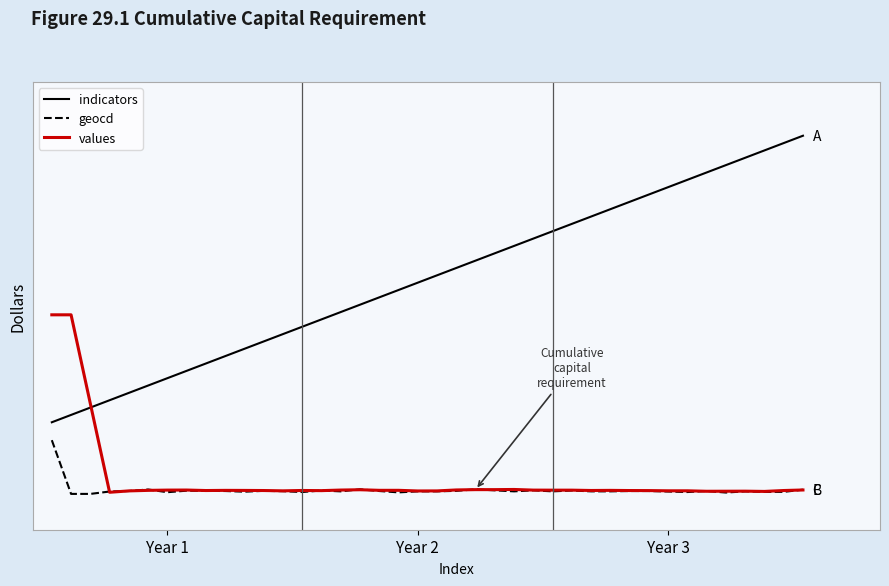

What are all the series names shown in the legend?

indicators, geocd, values